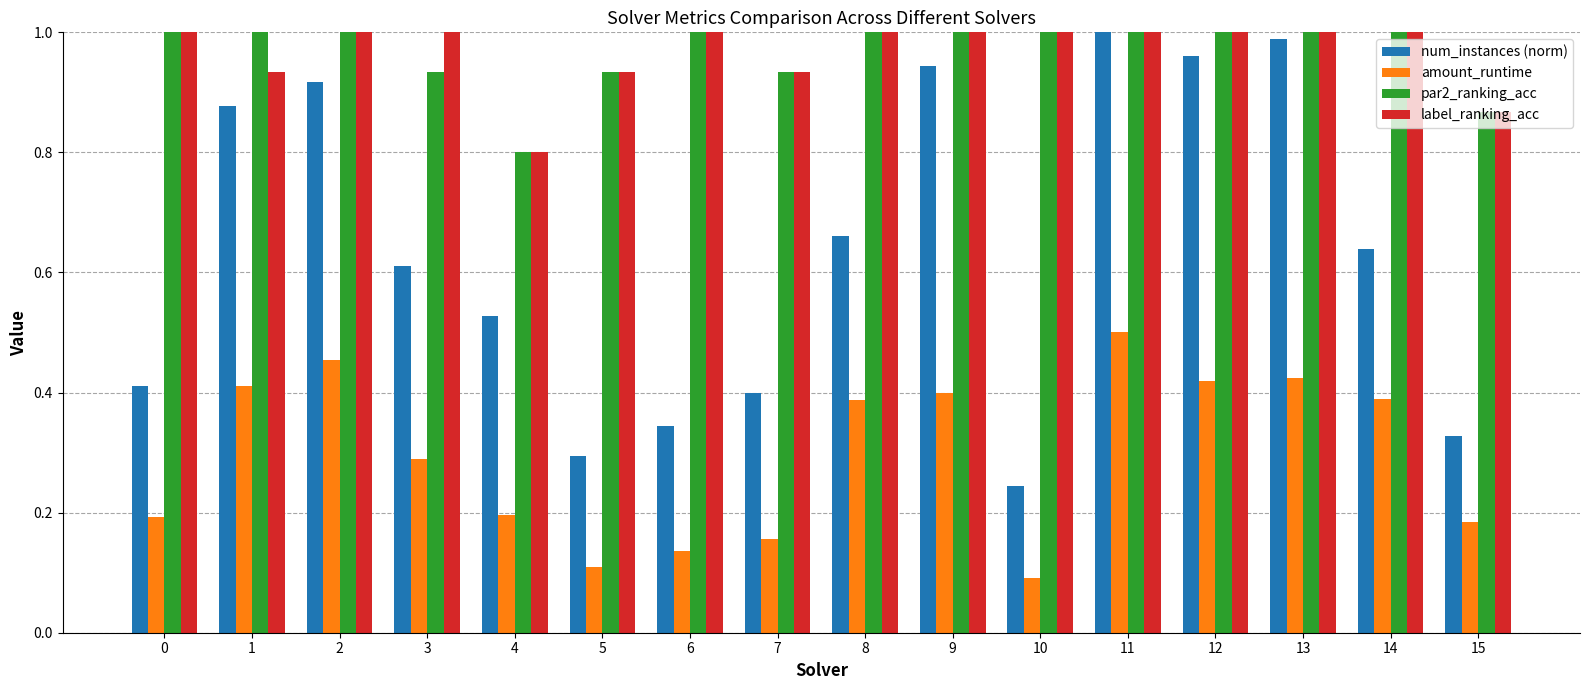

Between 7 and 9, which series saw the biggest shift?

num_instances (norm)